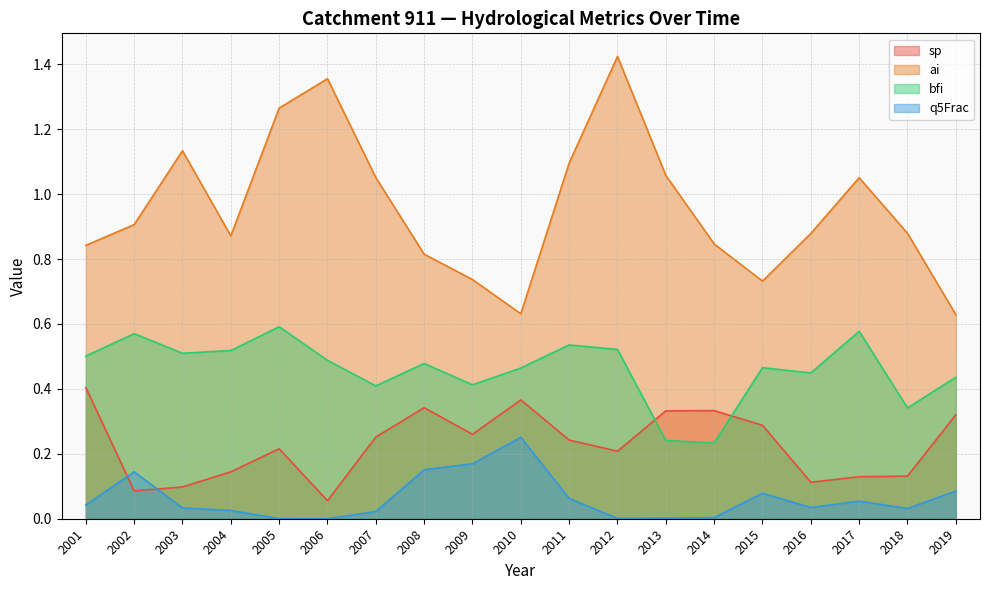

Is it true that sp equals 0.2 at 2001?

False